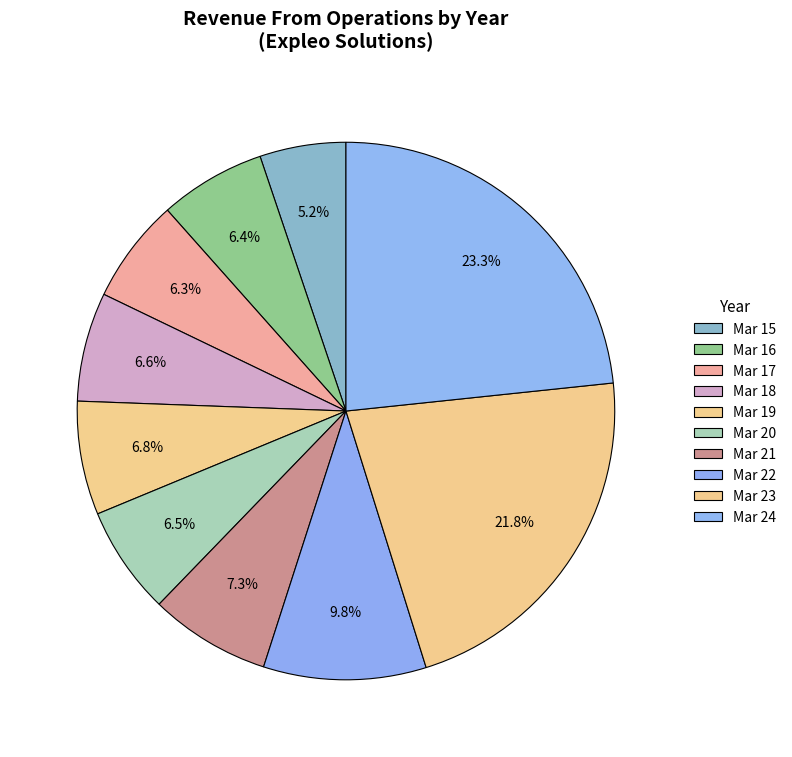

How many segments does this pie chart have?

10